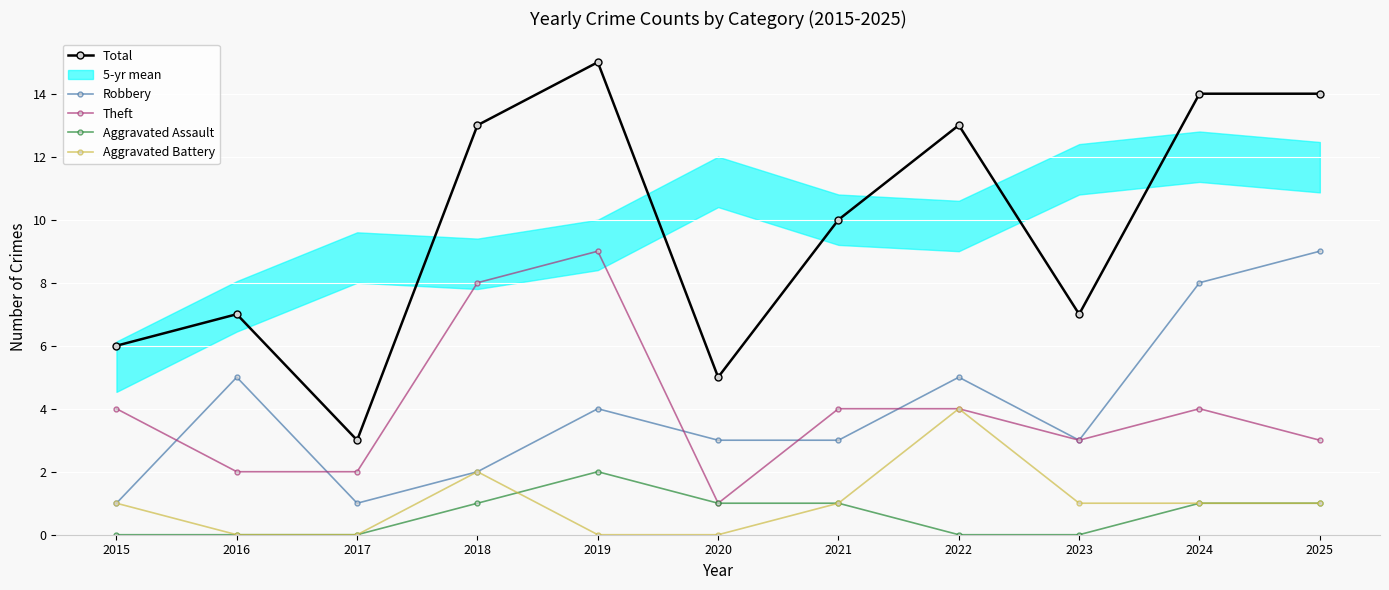

What is the maximum value shown in the chart?

15